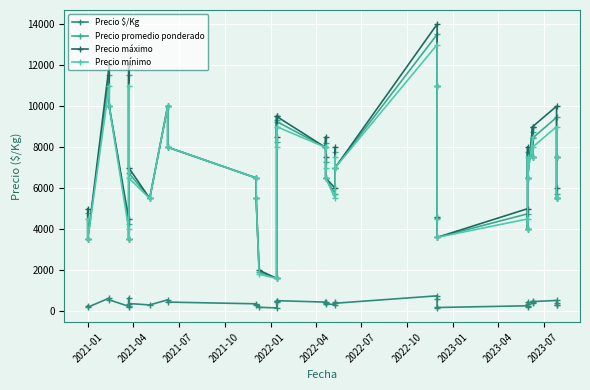

Does the chart display data point markers on the line(s)?

Yes